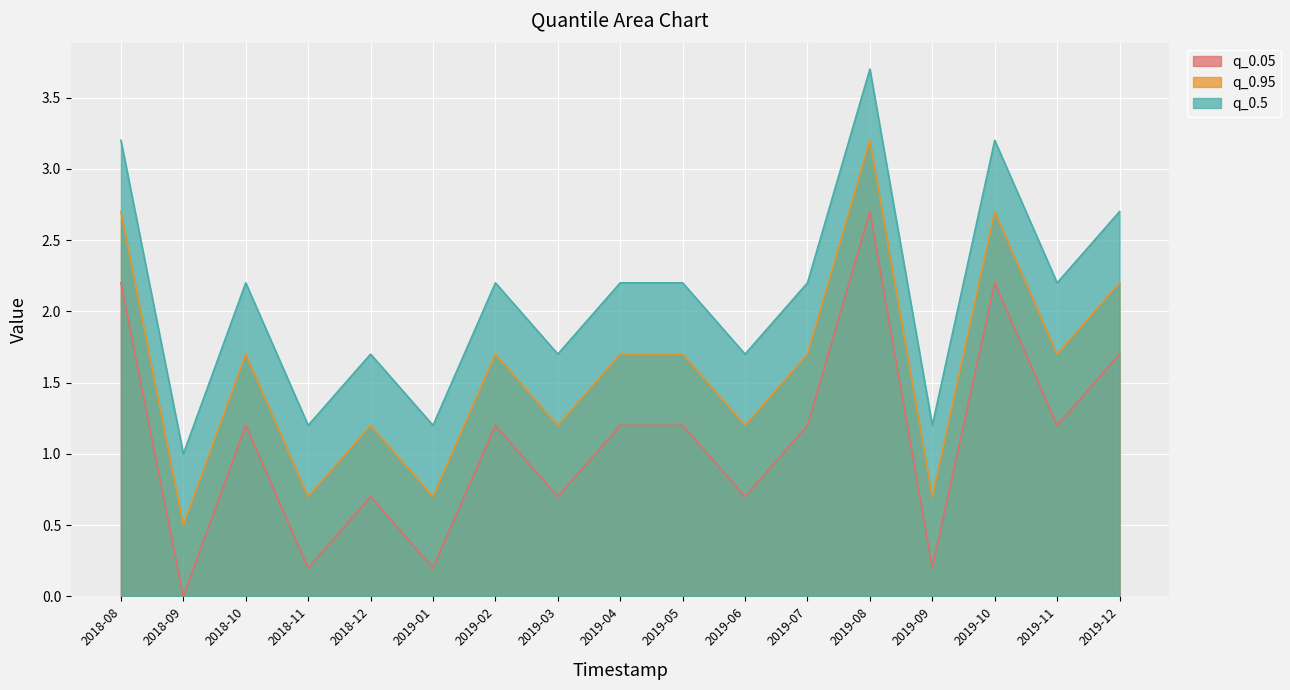

How many series are shown in this chart?

3